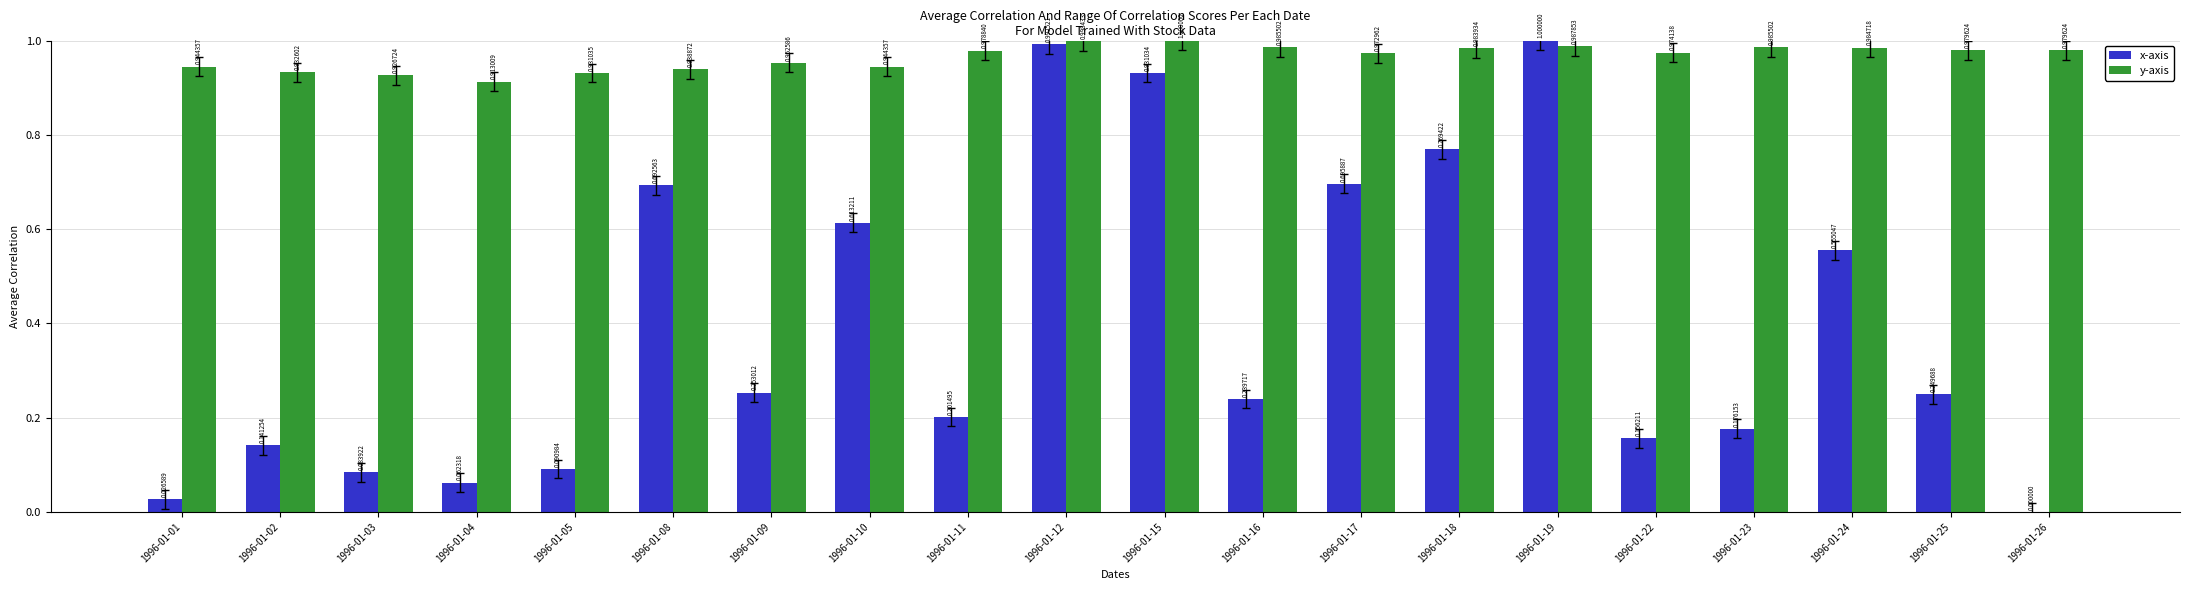

Which series has the largest total across all categories?

y-axis